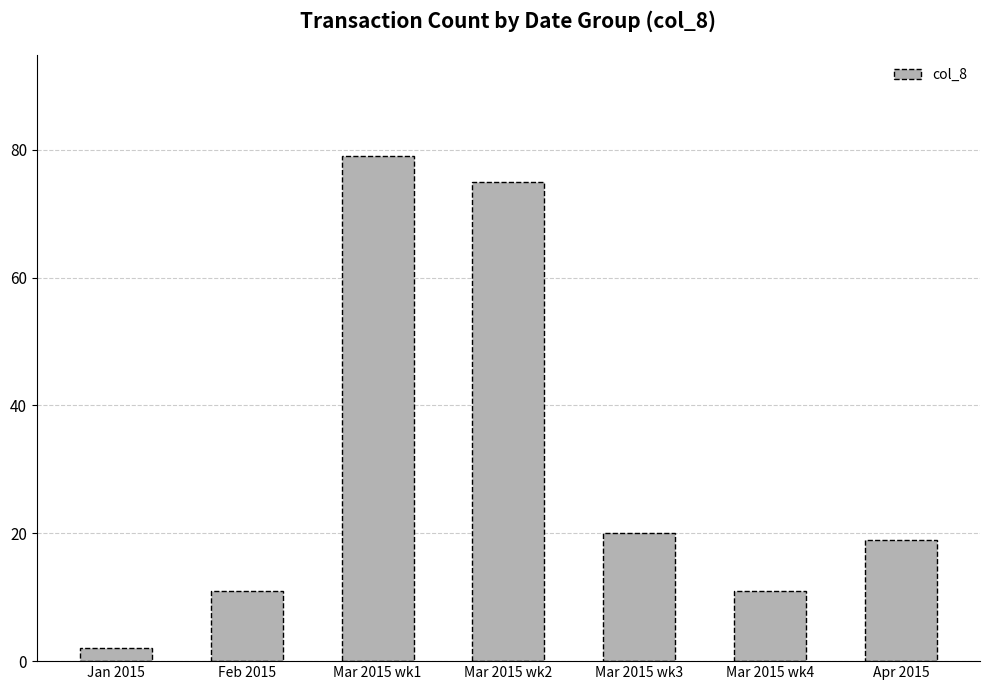

How many bars are there in total?

7